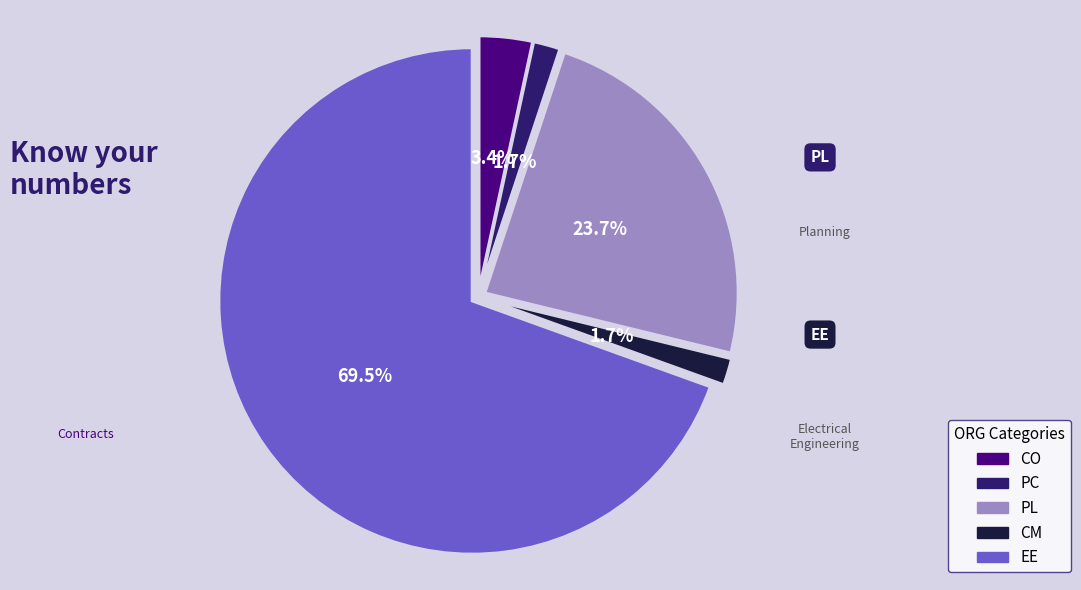

To the nearest percent, what is the average slice percentage?

20%